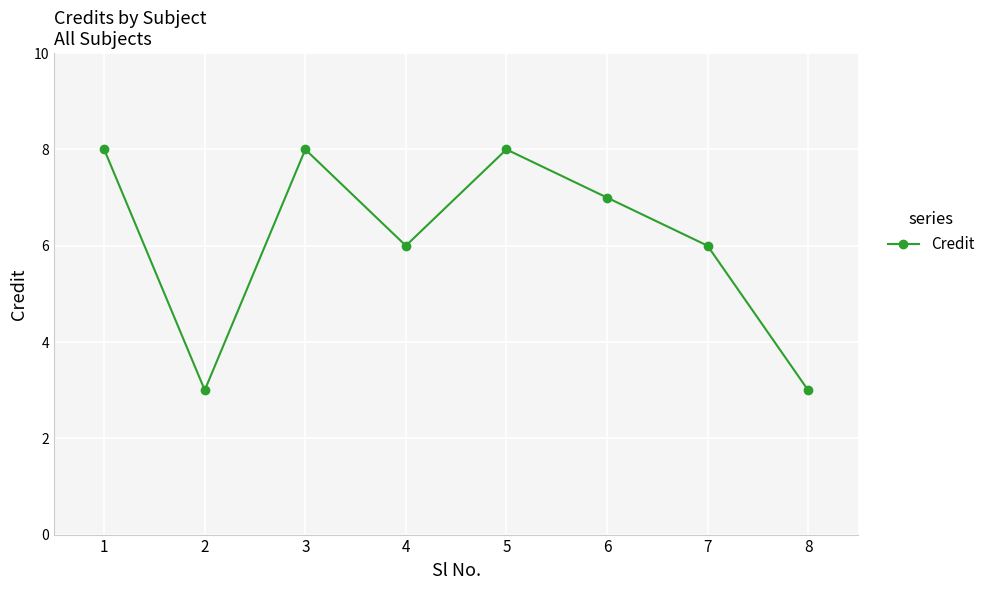

The value at 5 is 3. True or false?

False